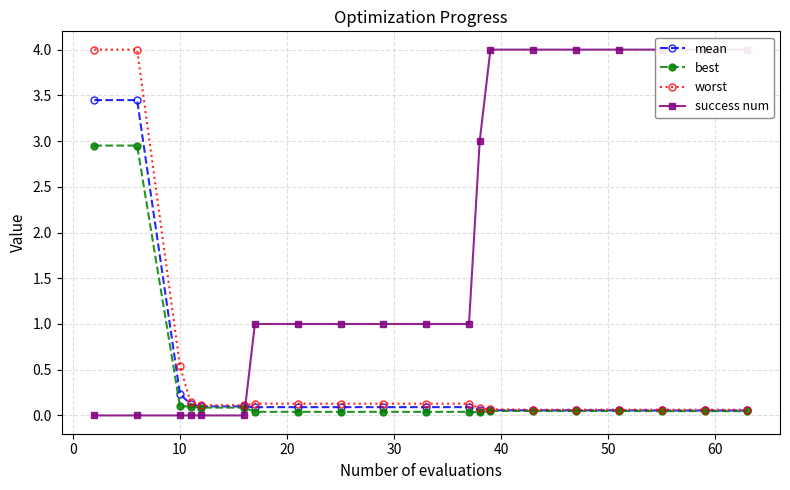

What is the maximum value for worst?

4.0